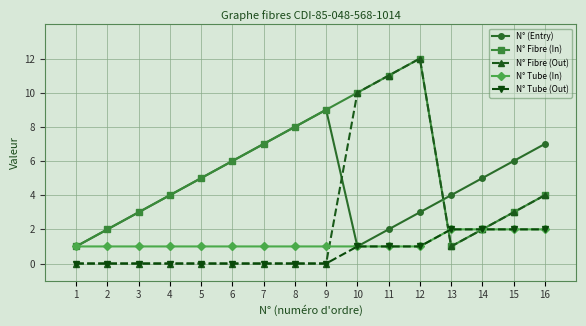

What is the maximum value for N° Fibre (In)?

12